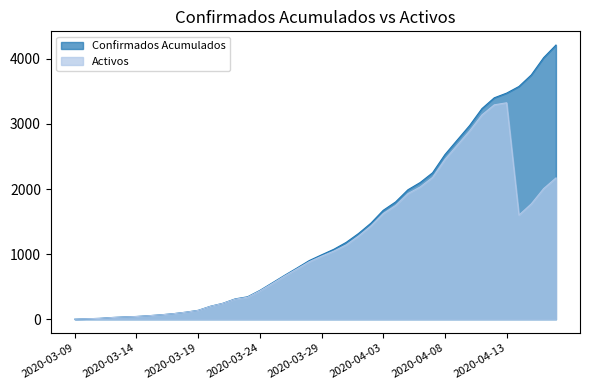

List the series in order of their overall mean, highest first.

Confirmados Acumulados, Activos